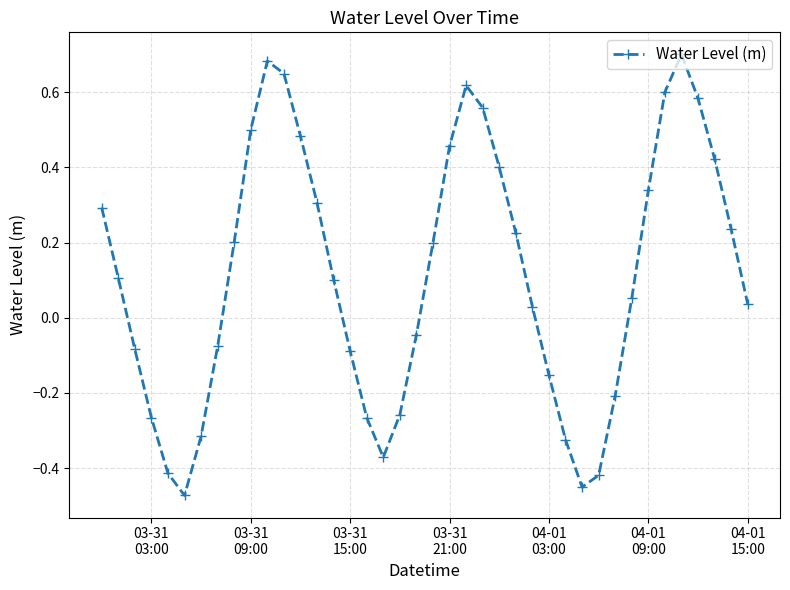

What is the sum of all values?

4.6